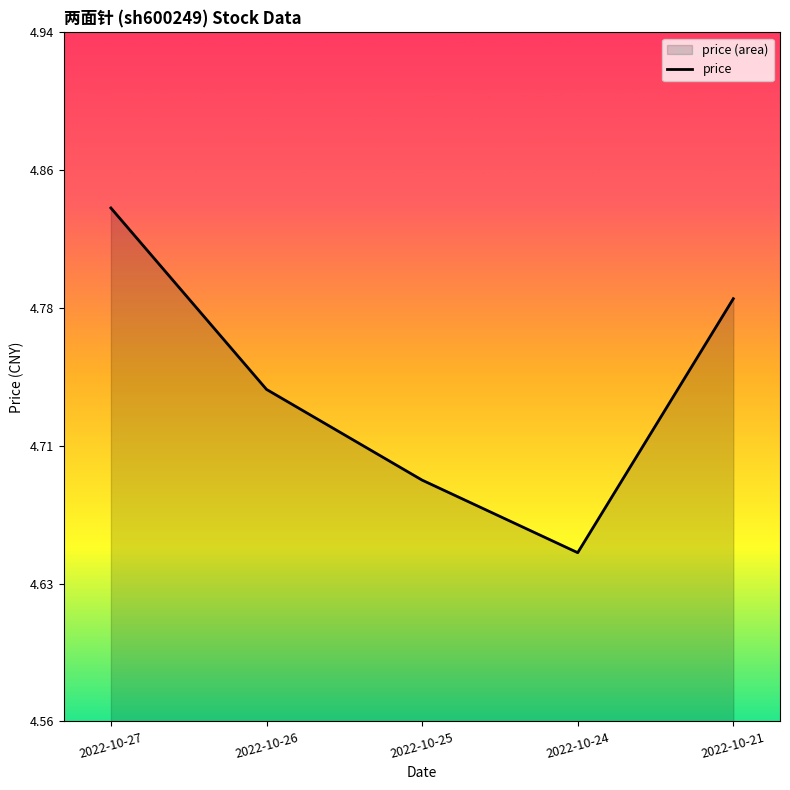

Reading left to right, what are all the values shown in this chart?

2022-10-27=4.8	2022-10-26=4.7	2022-10-25=4.7	2022-10-24=4.7	2022-10-21=4.8